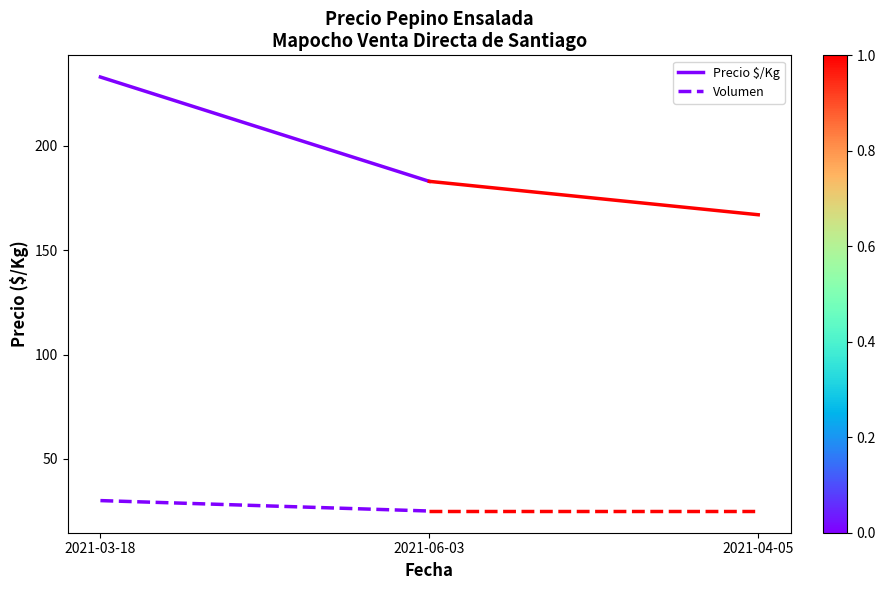

What is the greatest value displayed?

233